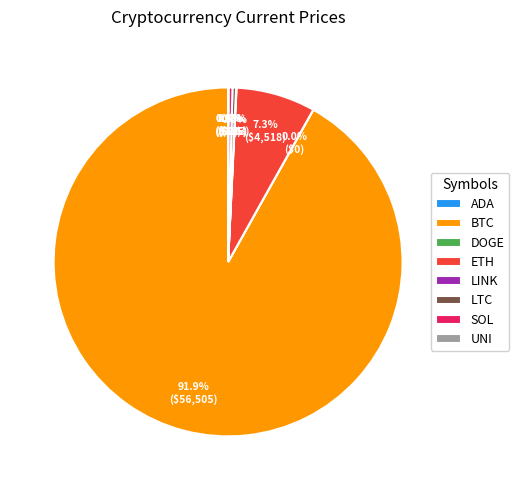

What portion of the pie excludes ETH?

92.7%